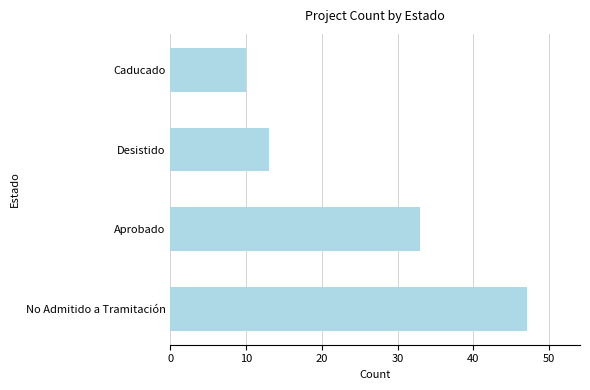

What is the change in value from Aprobado to Desistido?

-20